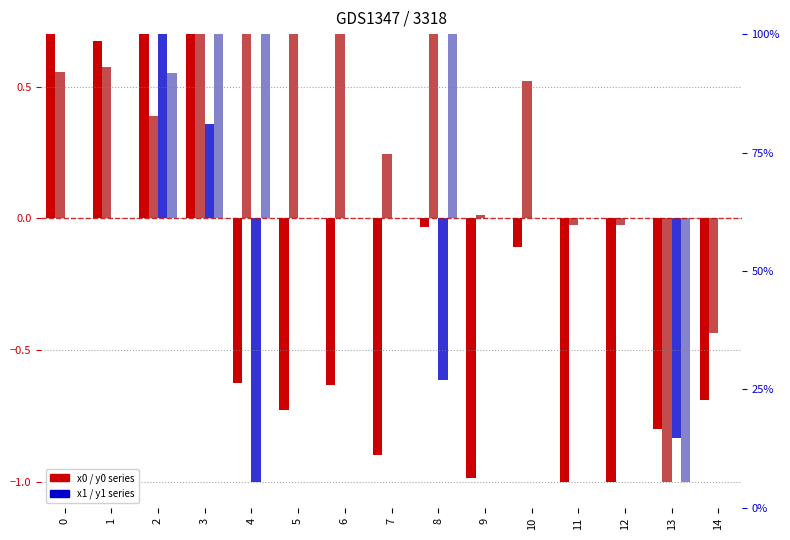

What is the average value of the x1 series?

-0.1